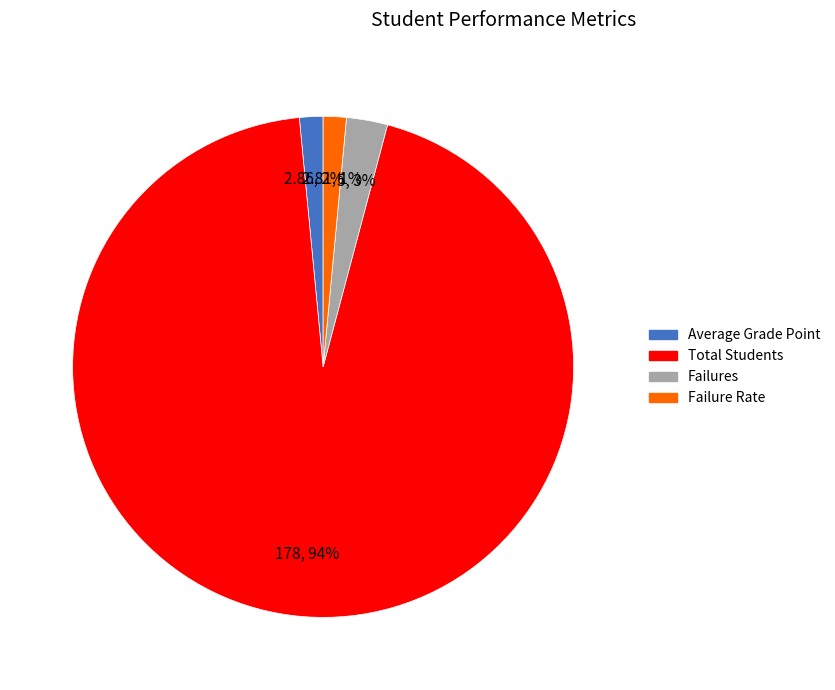

Is the sum of Failures and Failure Rate greater than half?

No